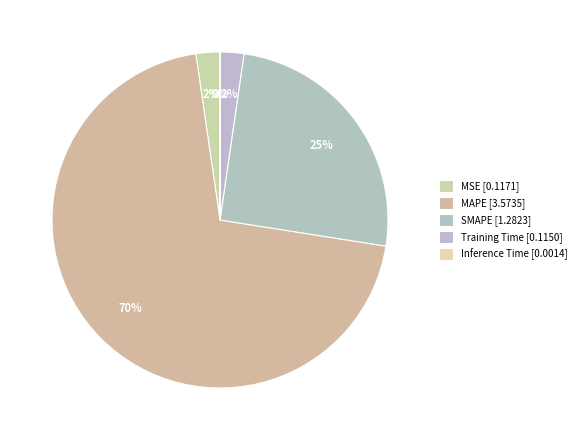

To the nearest percent, what is the average slice percentage?

20%